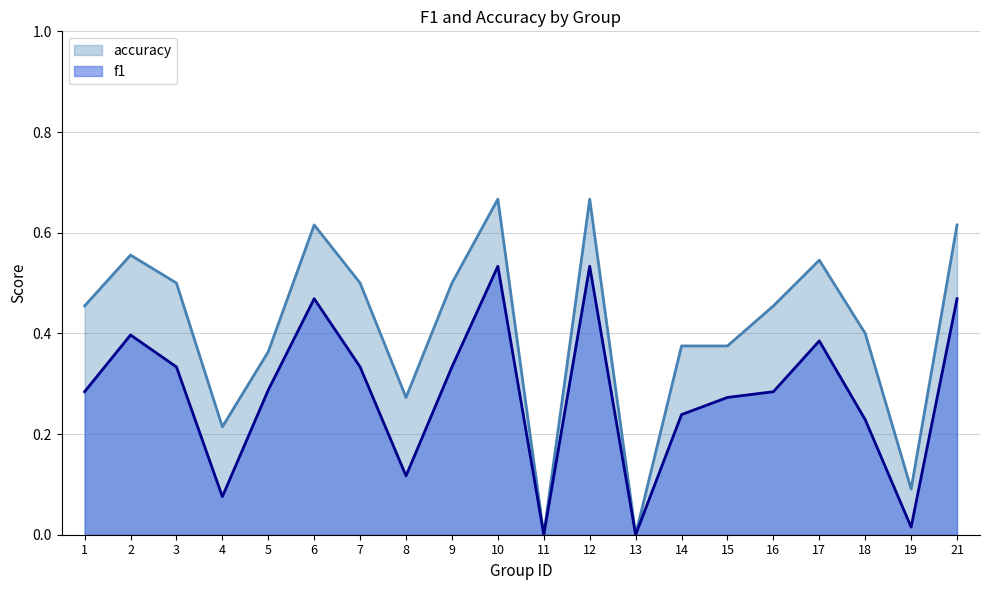

Between 10 and 17, which is larger?

10